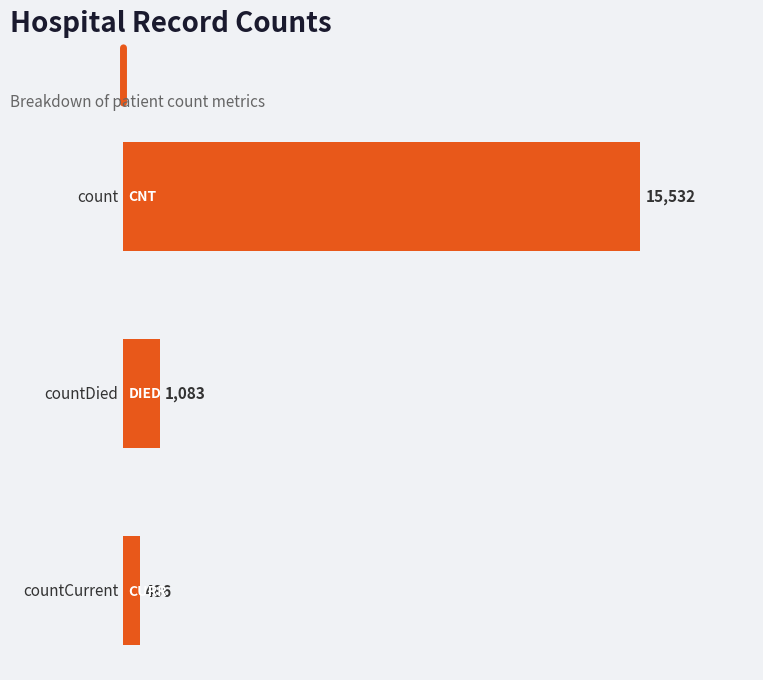

How many bars are there in total?

3